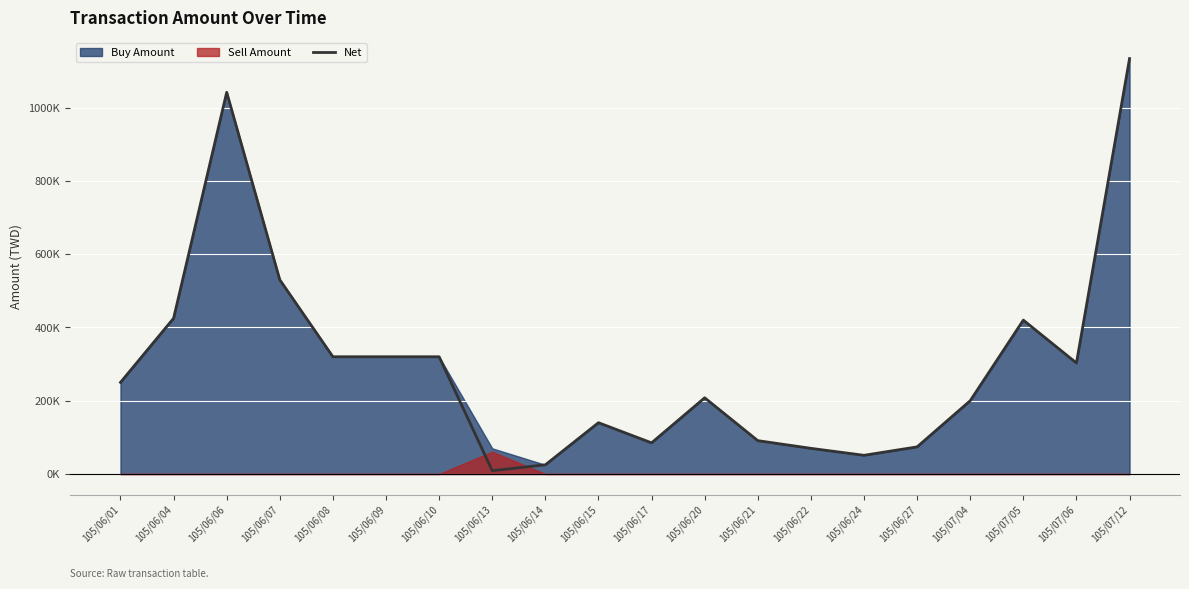

Where is the data nearest to the value 571500?

105/06/07